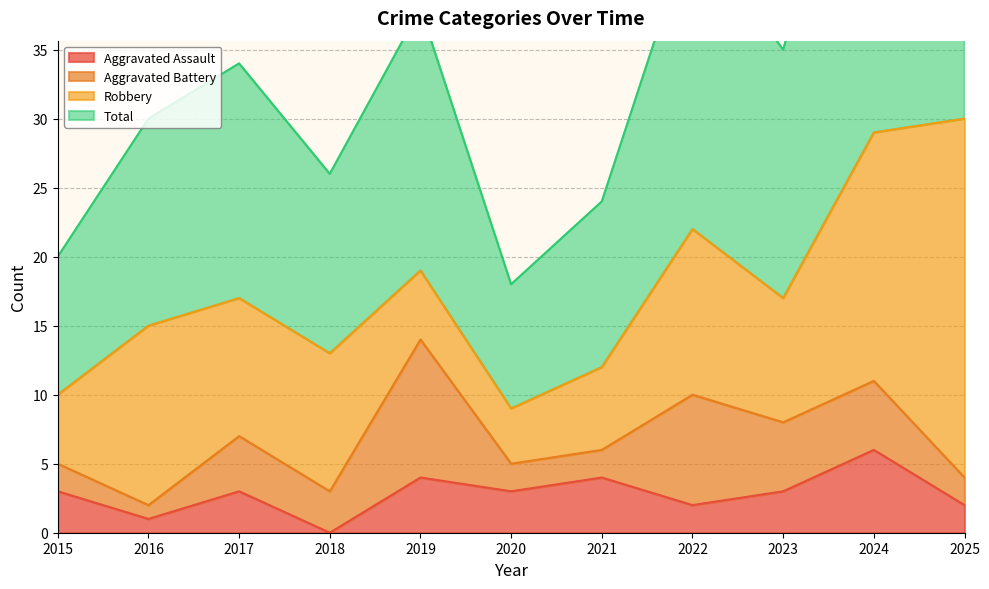

What is the maximum value for Aggravated Assault?

6